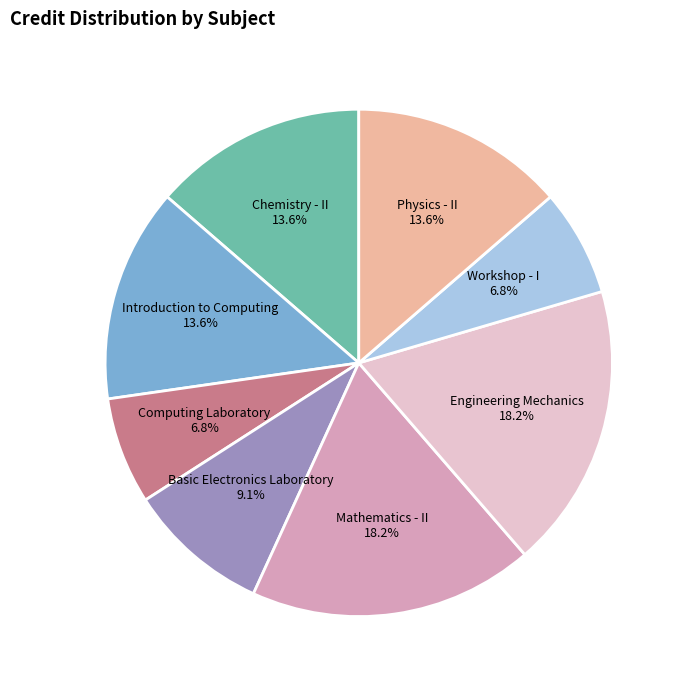

Is there a majority slice in this chart?

No